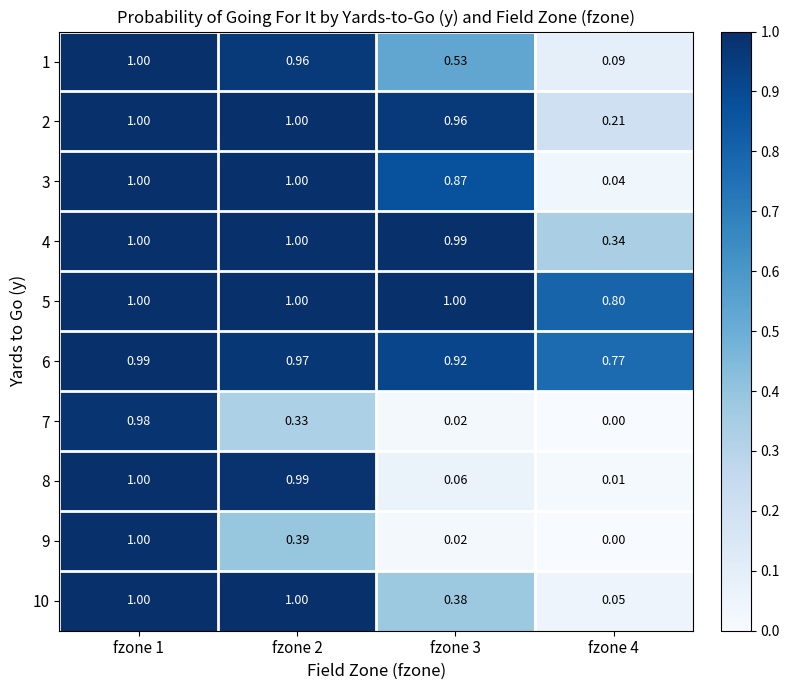

How many categories are shown in the chart?

4